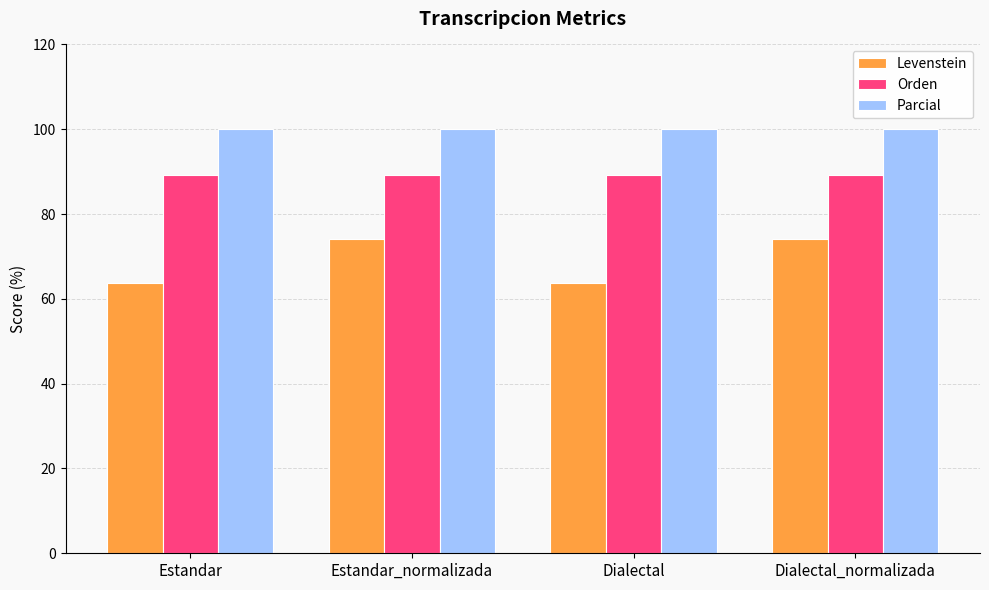

What is the sum of all Orden values?

356.6